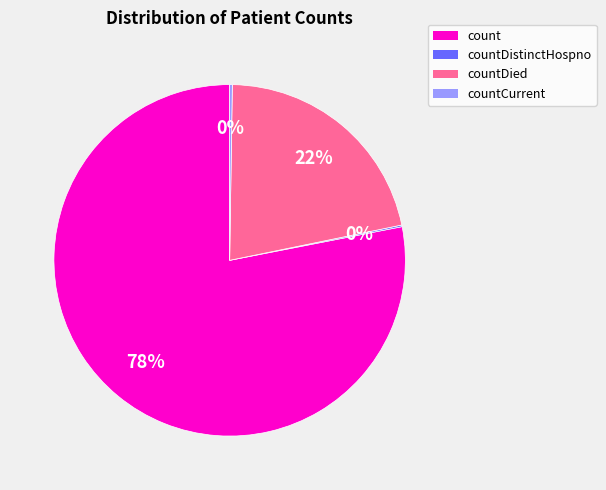

Is there a majority slice in this chart?

Yes